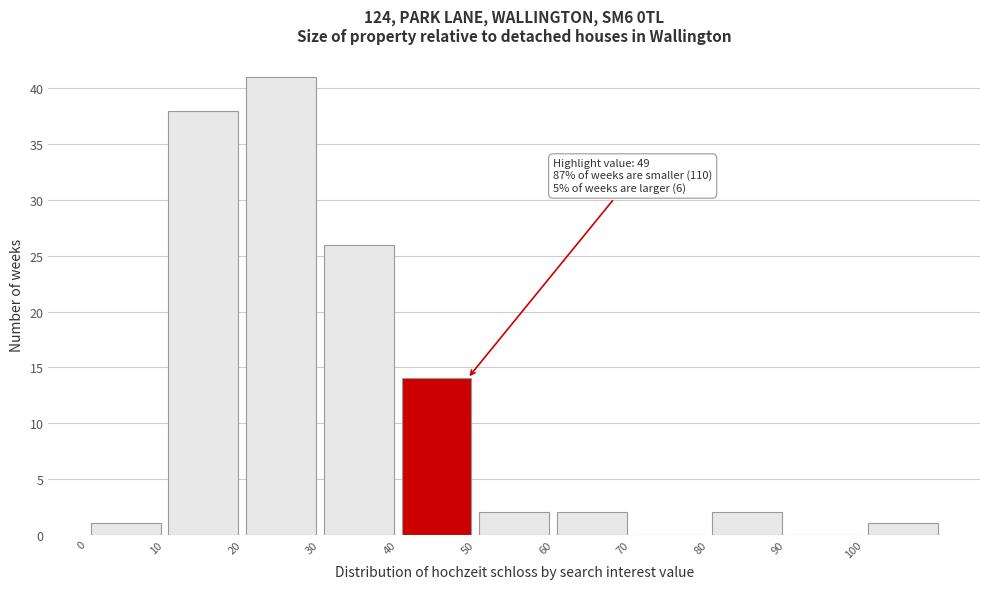

Over which range of the x-axis is the bar tallest?

20 to 30